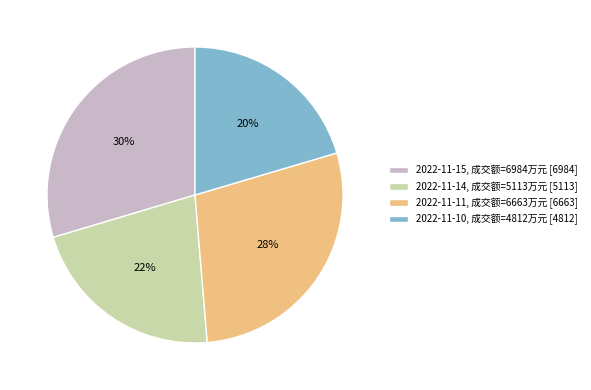

Does 2022-11-14, 成交额=5113万元 [5113] represent more than half of the total?

No